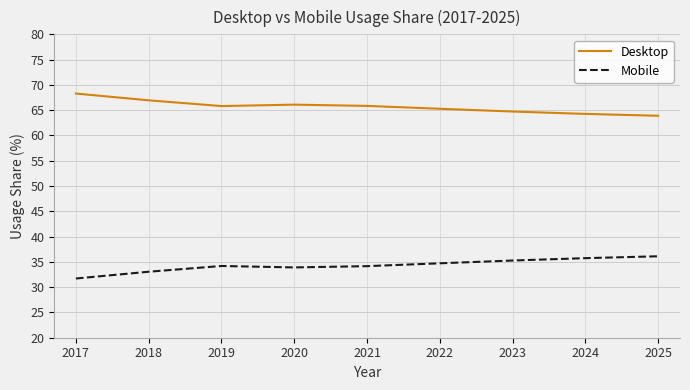

What is the difference between the highest and lowest values at 2019?

31.6